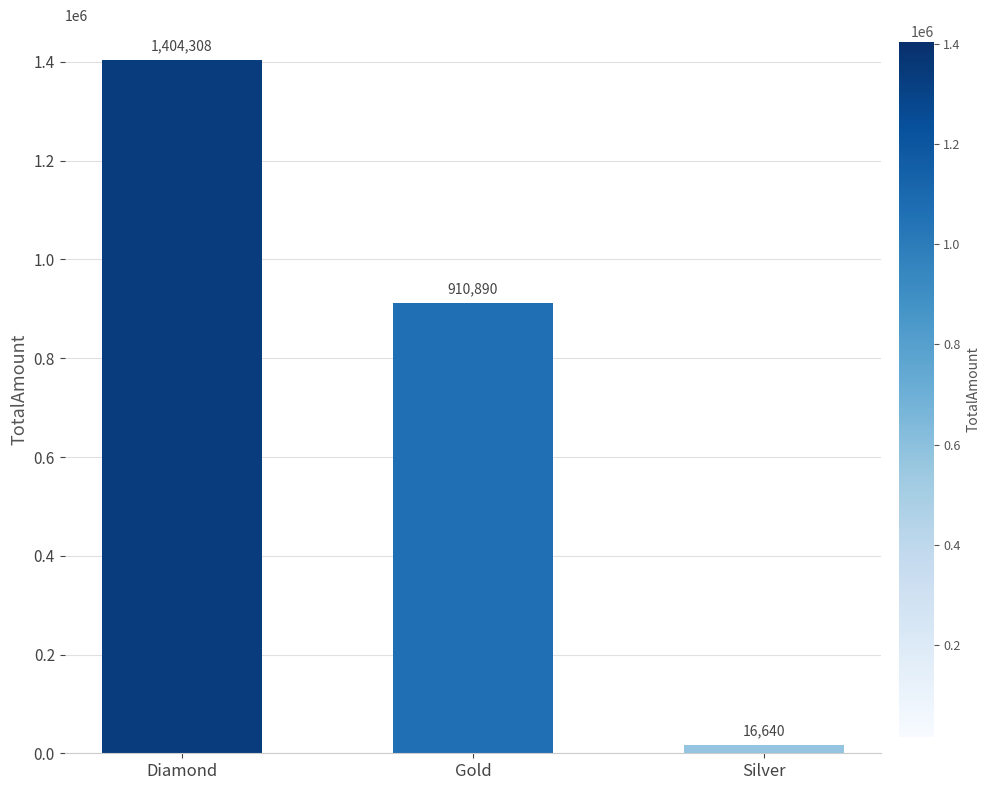

List the labels in order of value, smallest first.

Silver, Gold, Diamond